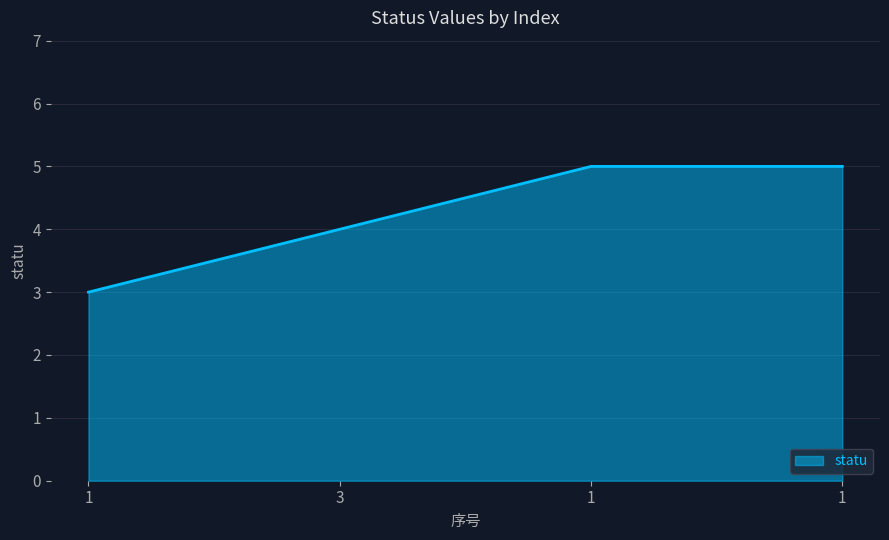

Count the number of categories in the chart.

4